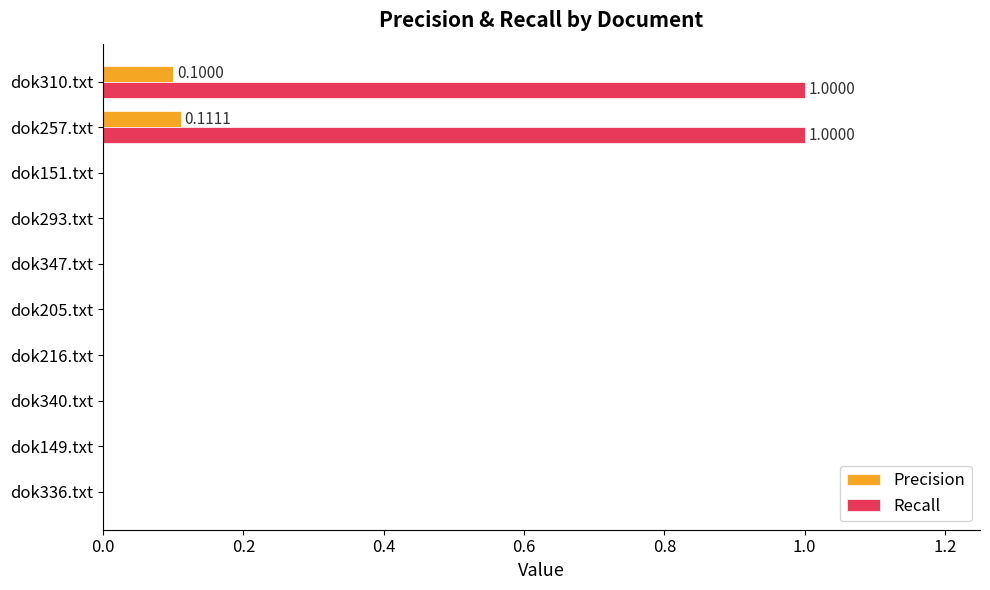

What are all the series names shown in the legend?

Precision, Recall